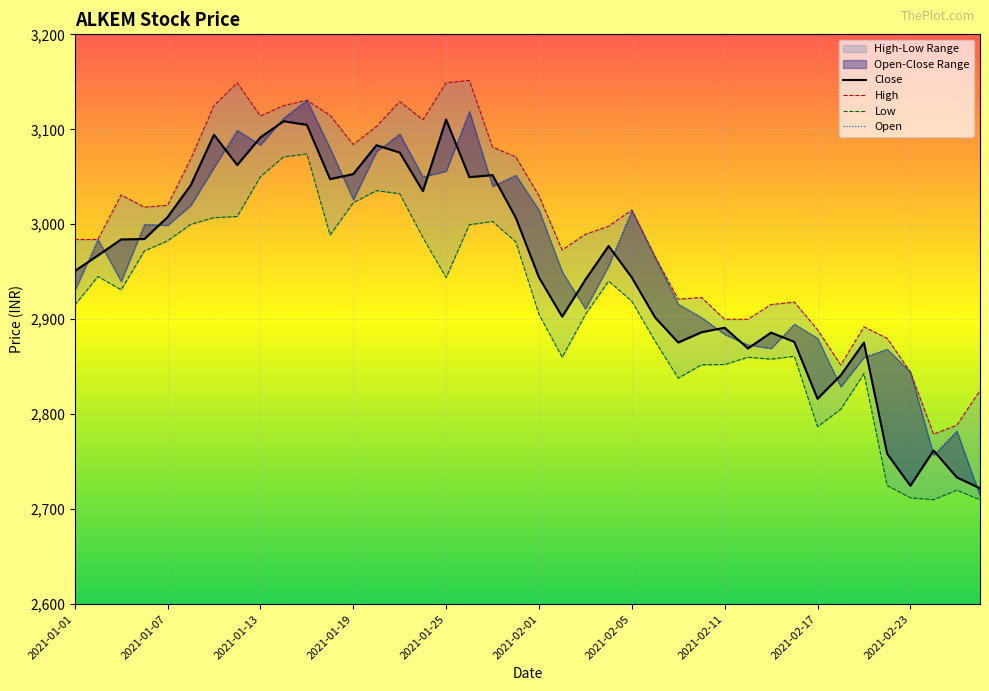

Count the number of categories in the chart.

40